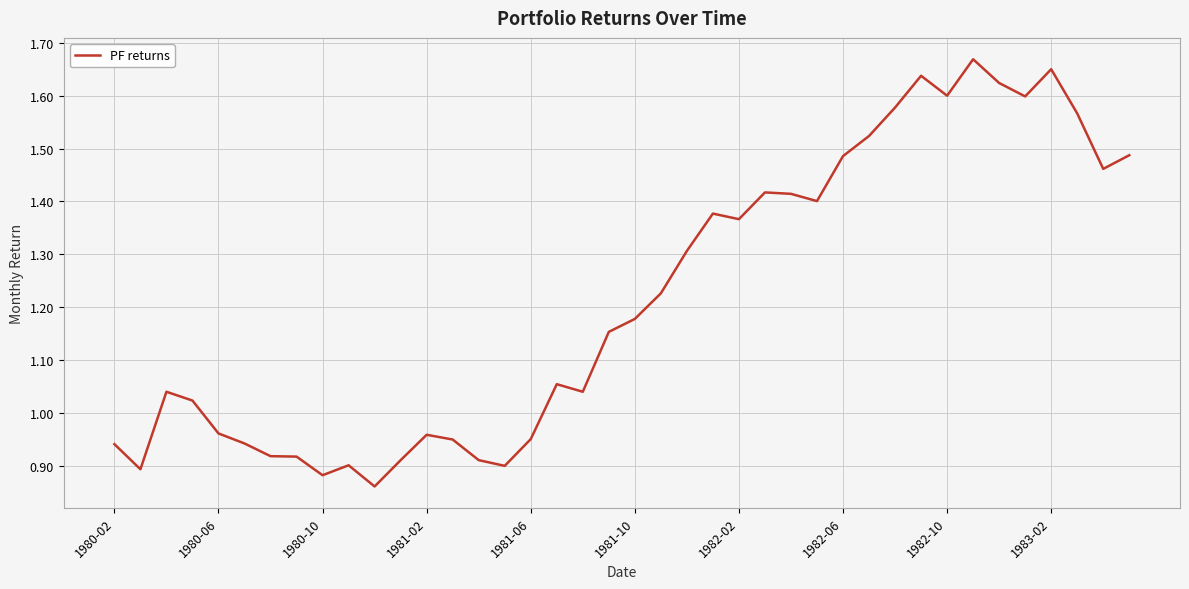

What is the difference between the maximum and minimum values?

0.8